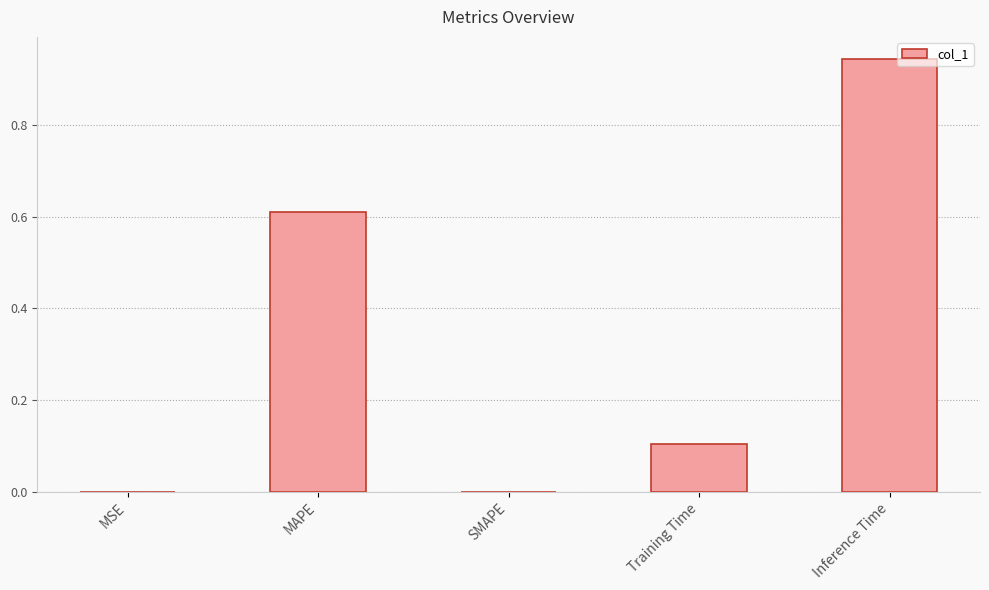

What is the sum of the values at Inference Time and MAPE?

1.6